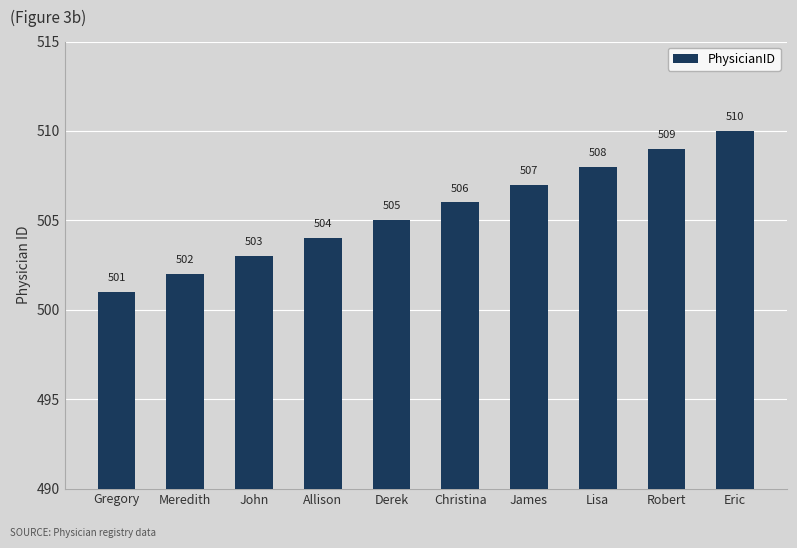

Reading left to right, list all the values displayed in this chart.

Gregory=501	Meredith=502	John=503	Allison=504	Derek=505	Christina=506	James=507	Lisa=508	Robert=509	Eric=510